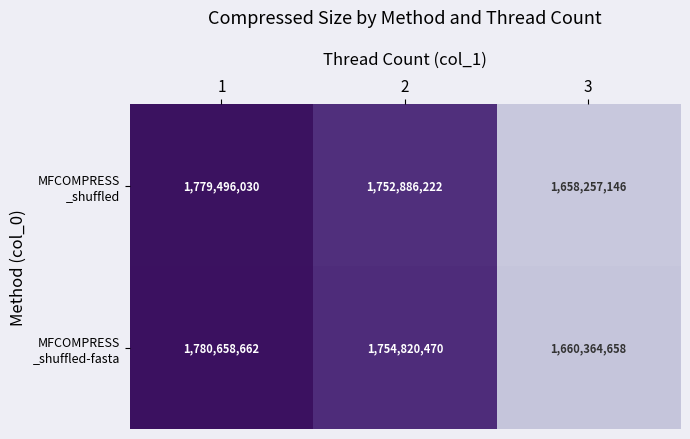

Which label corresponds to the largest value in the chart?

1